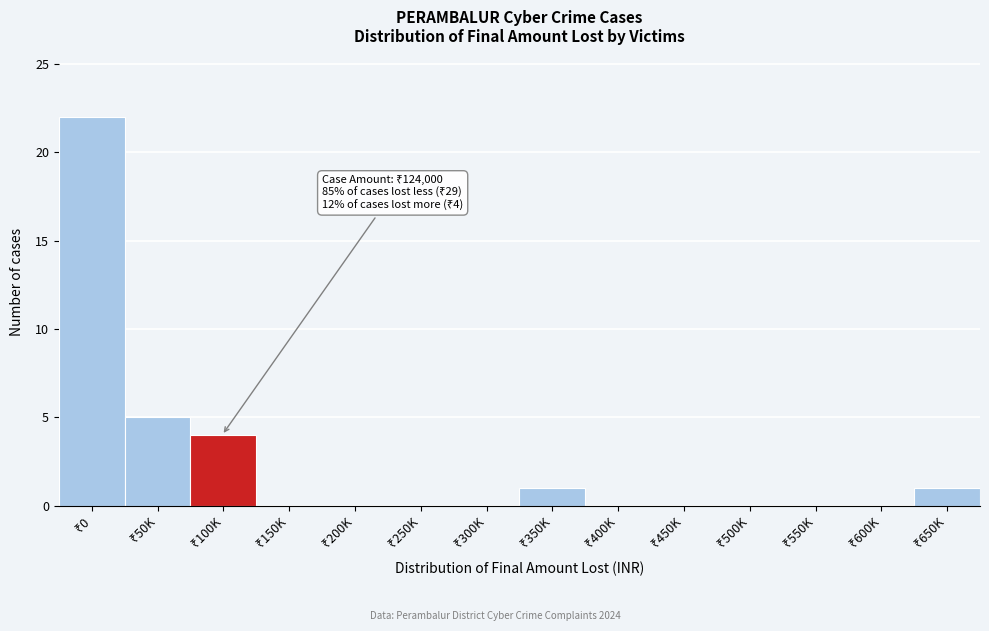

What is the maximum value shown in the chart?

22